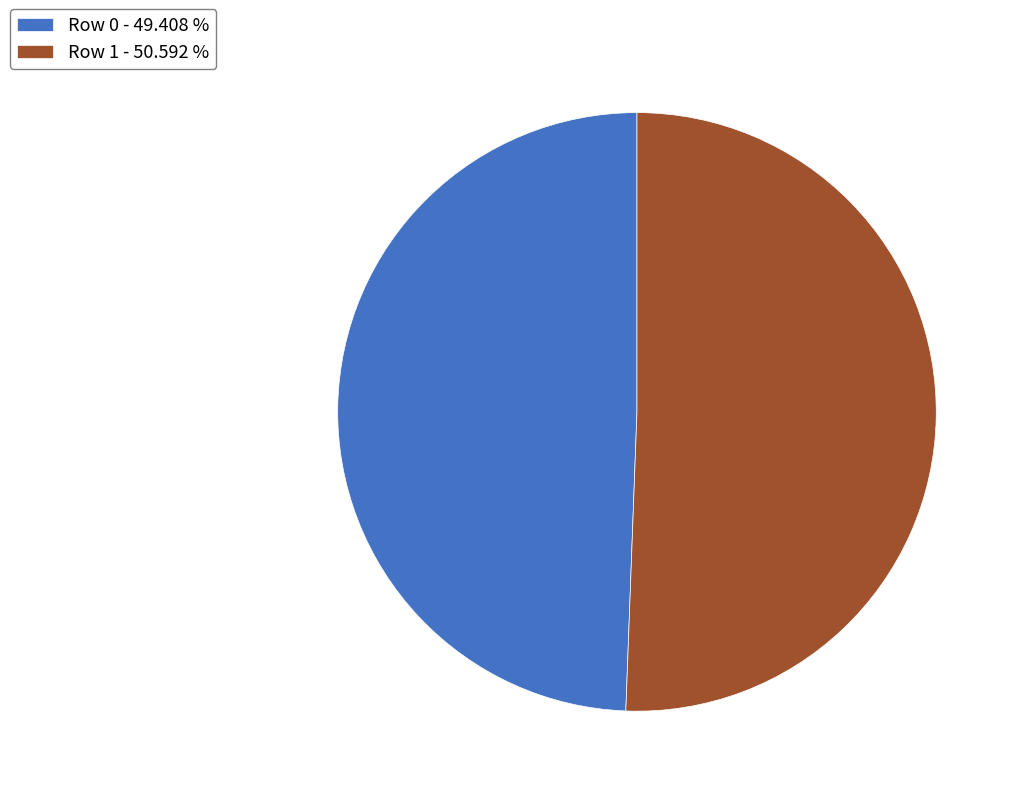

Which category has the smallest portion of the pie?

Row 0